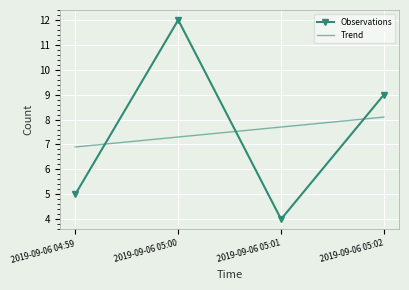

Where does the Observations series first go above 9?

2019-09-06 05:00